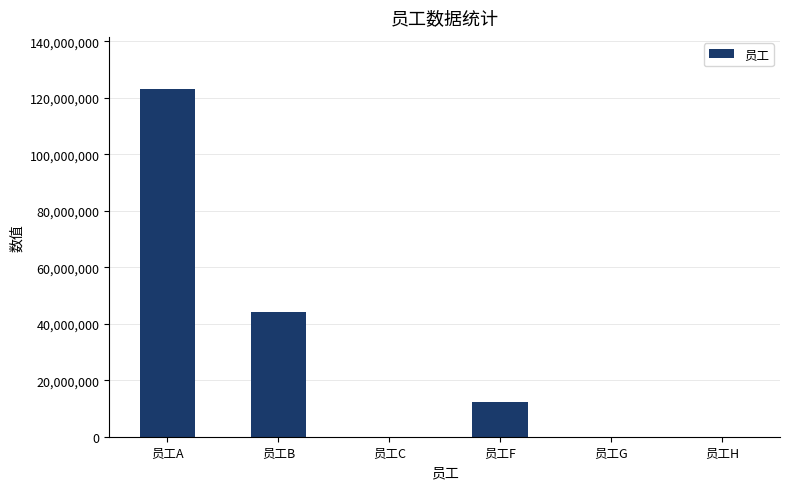

How many series are shown in this chart?

1